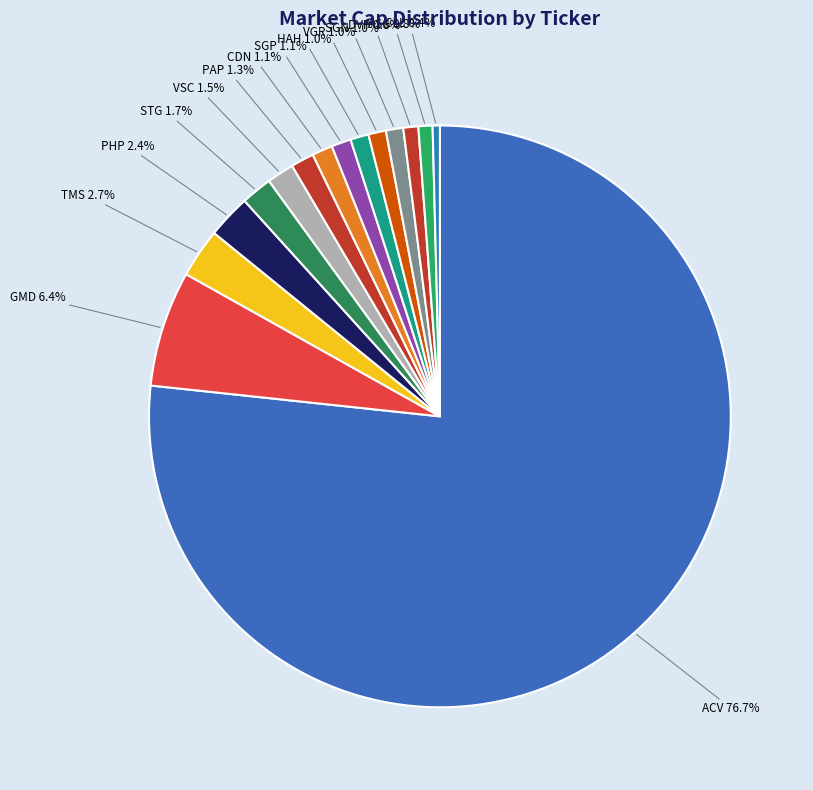

Approximately how many times larger is the value at PHP compared to GMD?

0.4